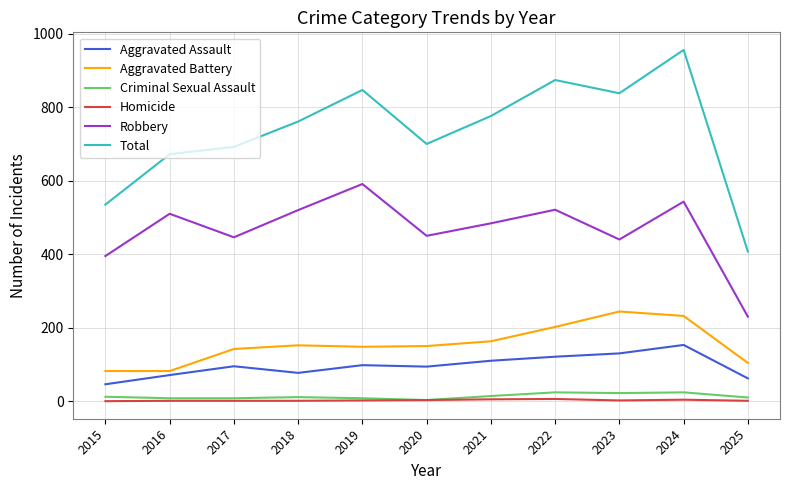

True or false: Aggravated Assault has a value of 110 at 2021.

True